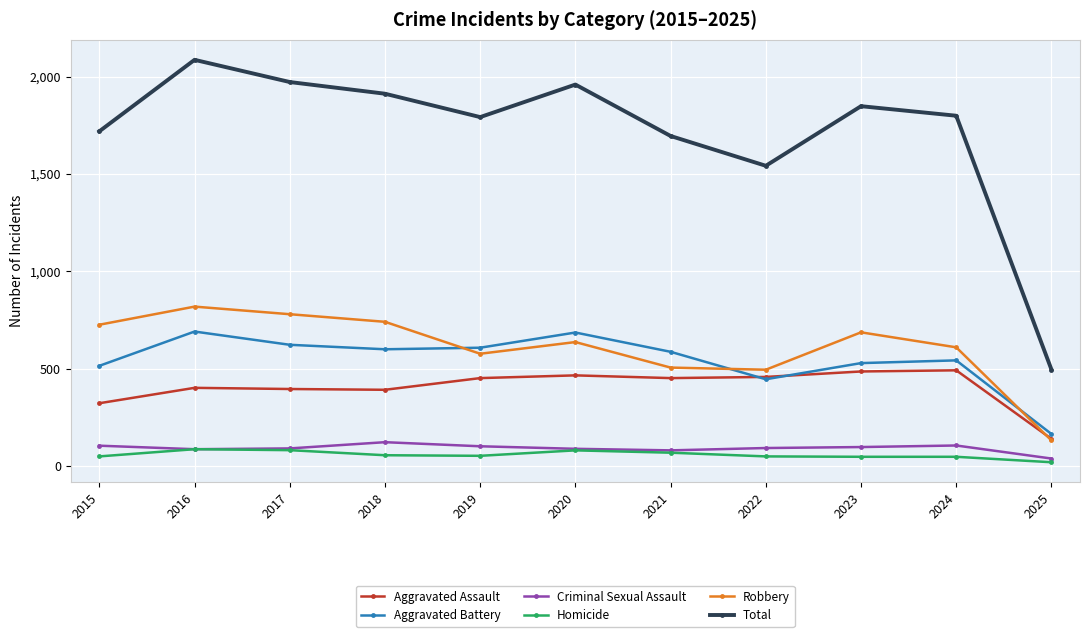

True or false: Total and Criminal Sexual Assault cross at least once.

False